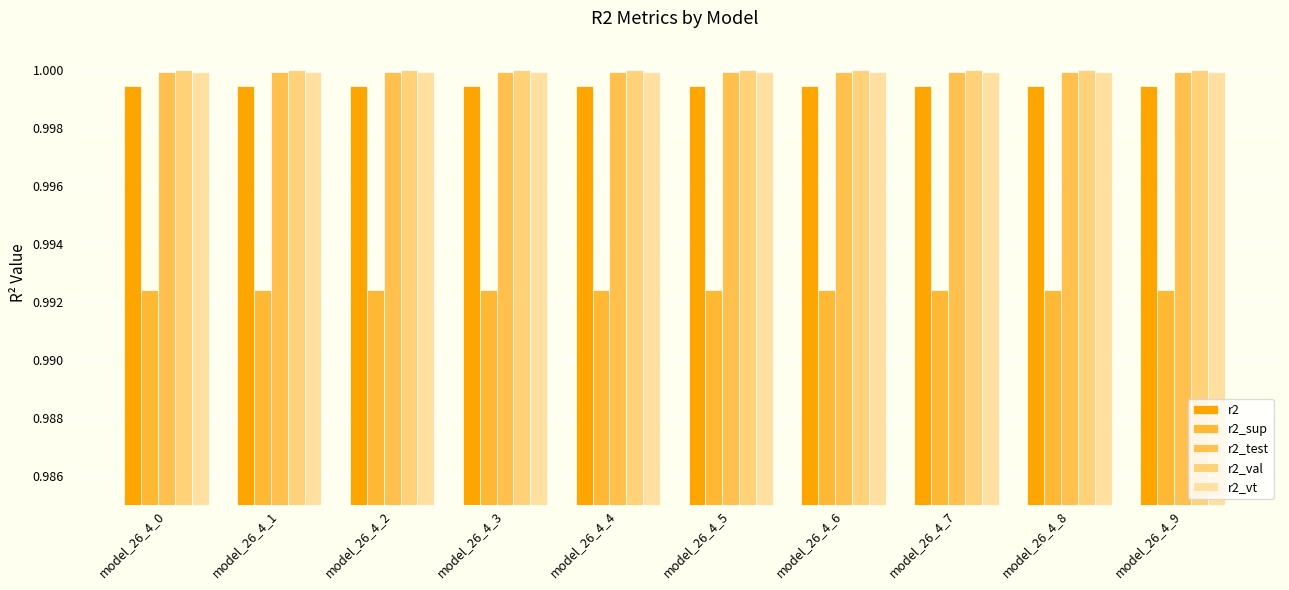

How many categories are shown in the chart?

10